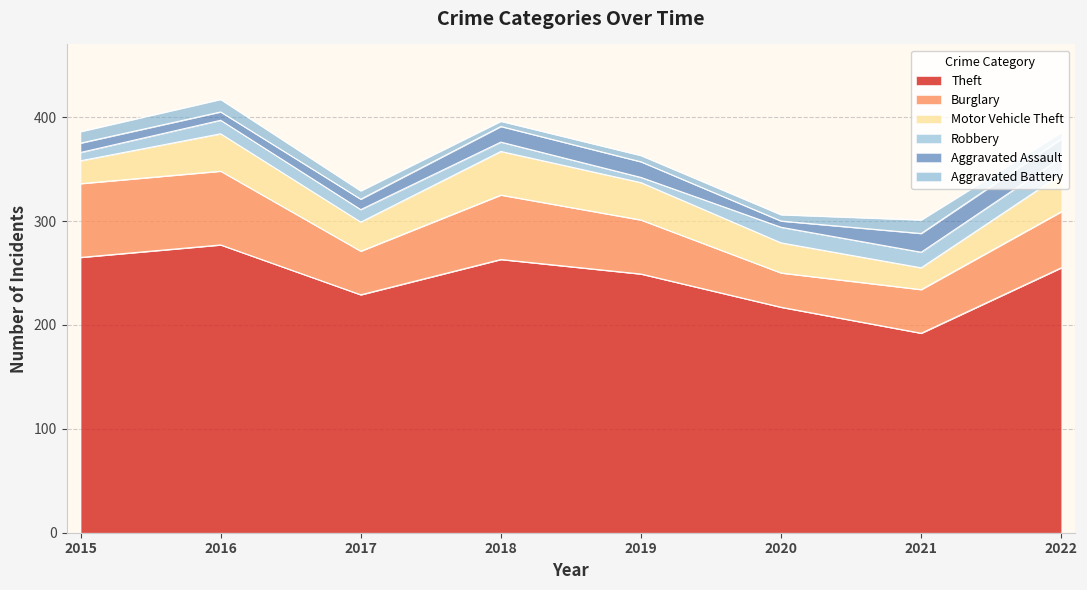

What is the value of the Robbery point at the 8th from the left?

16